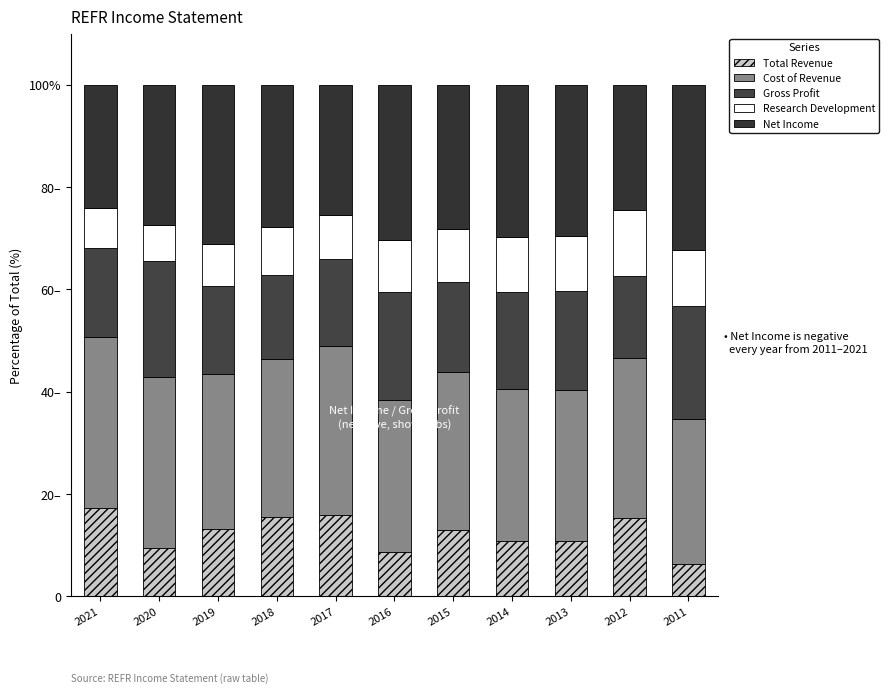

True or false: Net Income has a value of 52.0 at 2014.

False